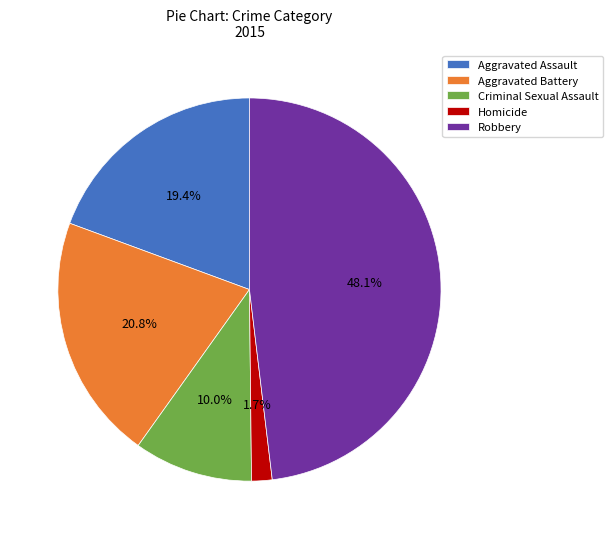

Rank the categories by value from lowest to highest.

Homicide, Criminal Sexual Assault, Aggravated Assault, Aggravated Battery, Robbery